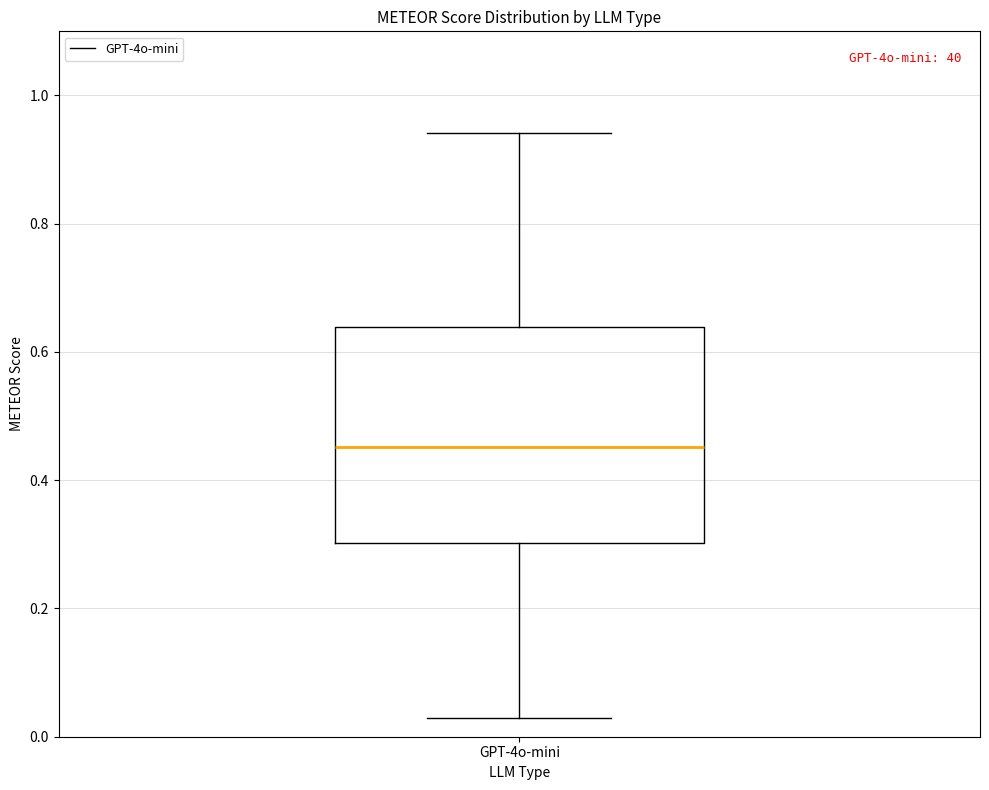

Where is the upper edge of the box for GPT-4o-mini on the y-axis? The values are not printed on the chart, so give them approximately, as read against the axis.

0.64